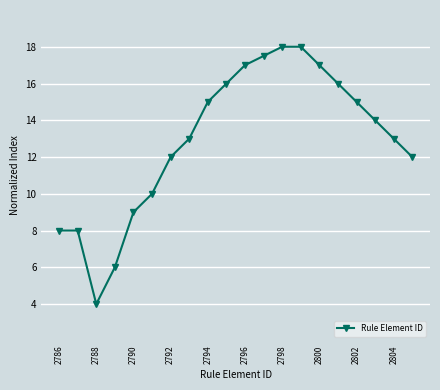

Reading left to right, what are all the values shown in this chart?

8.0	8.0	4.0	6.0	9.0	10.0	12.0	13.0	15.0	16.0	17.0	17.5	18.0	18.0	17.0	16.0	15.0	14.0	13.0	12.0